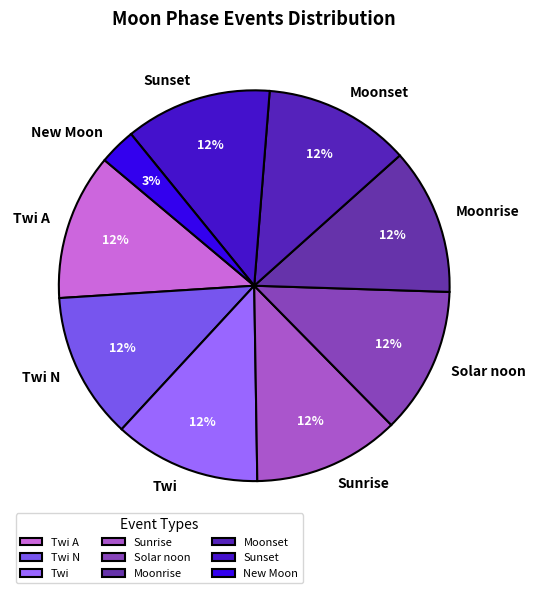

Do Moonrise and Twi together represent more than half of the pie?

No